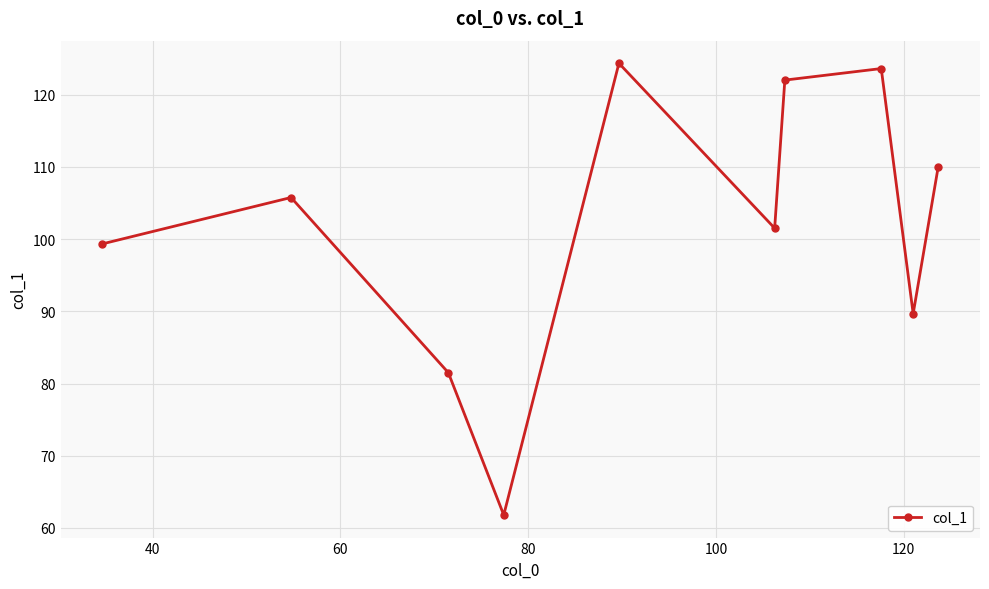

What is the smallest value displayed?

61.8